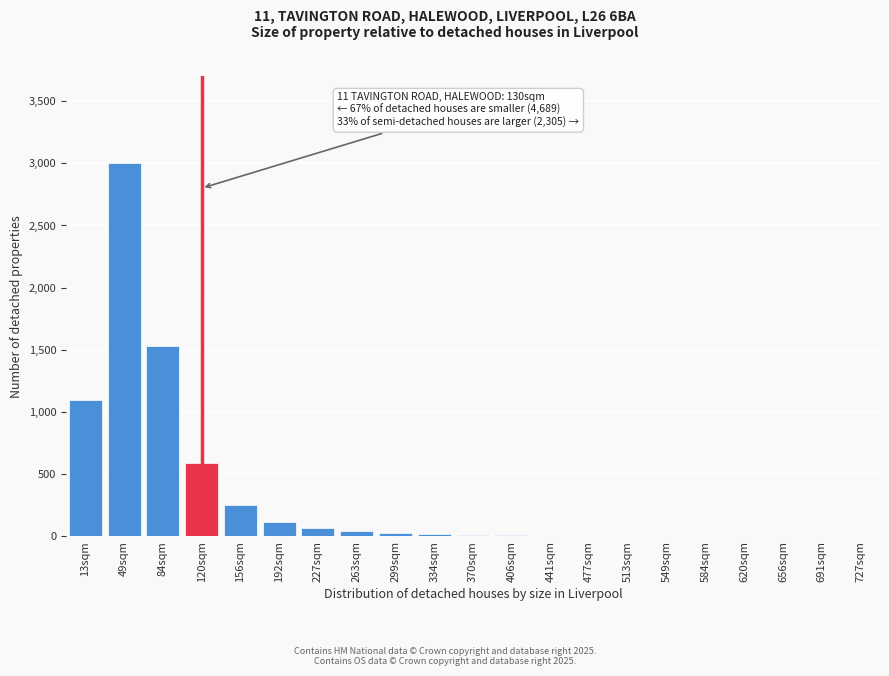

True or false: the data shows 12 at 370sqm.

True